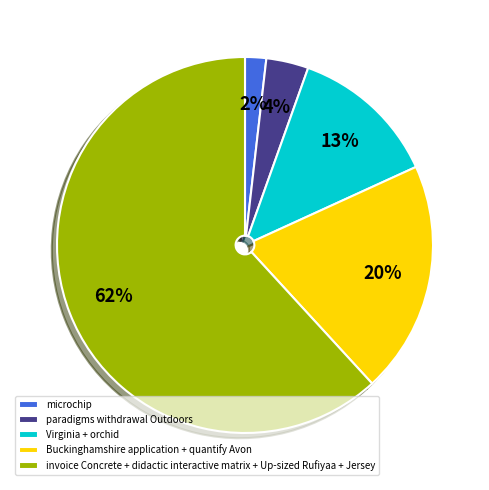

True or false: invoice Concrete + didactic interactive matrix + Up-sized Rufiyaa + Jersey accounts for 72% of the total.

False